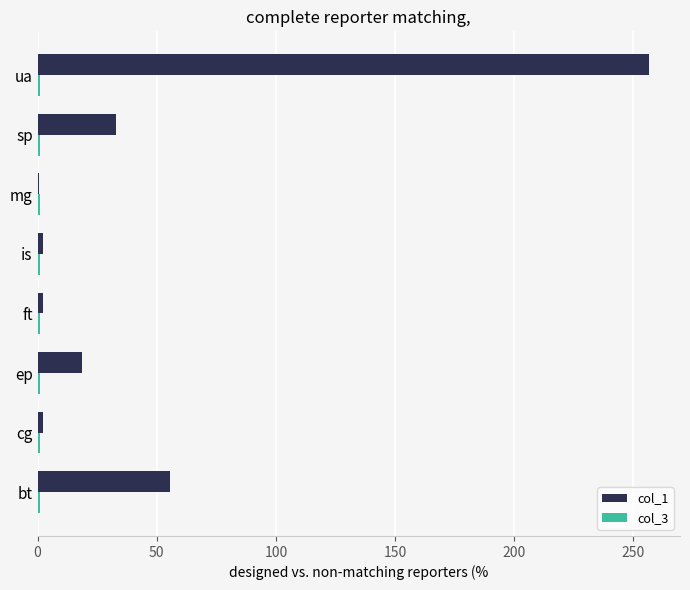

The col_1 series shows 55.5 at bt. True or false?

True